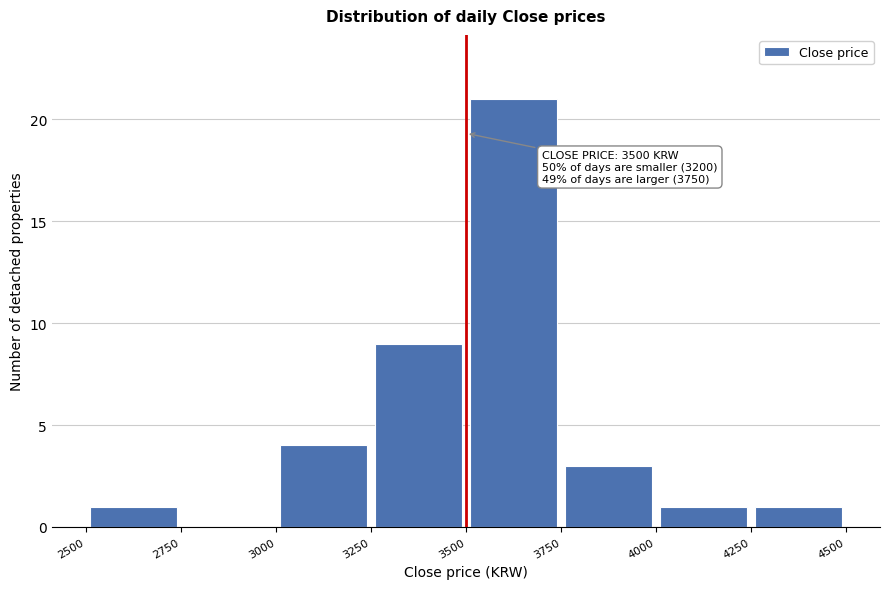

Over which range of the x-axis is the bar tallest?

3500 to 3750